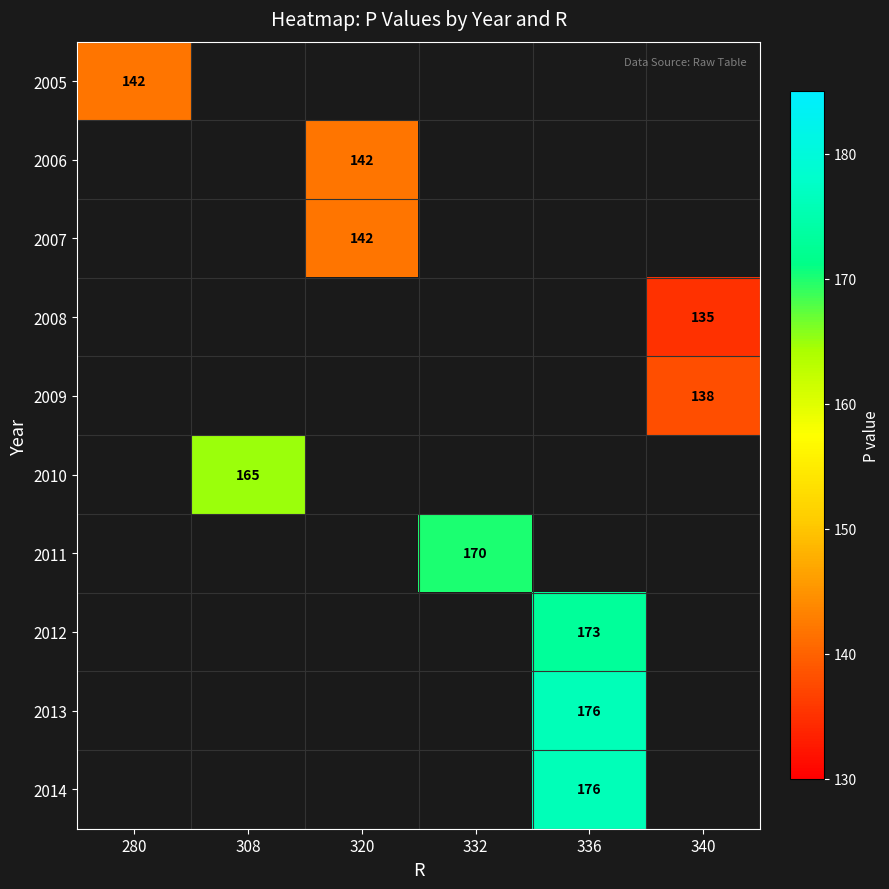

How many series are shown in this chart?

10